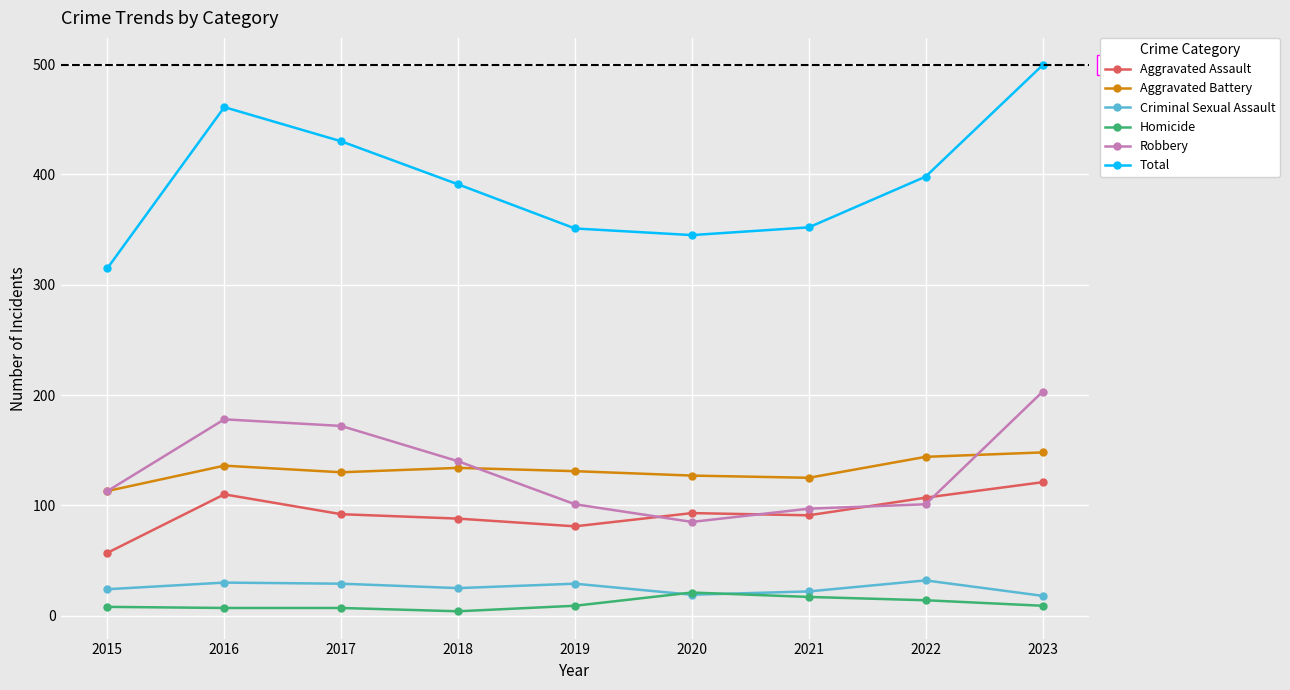

At which category does Aggravated Assault reach its first local peak?

2016